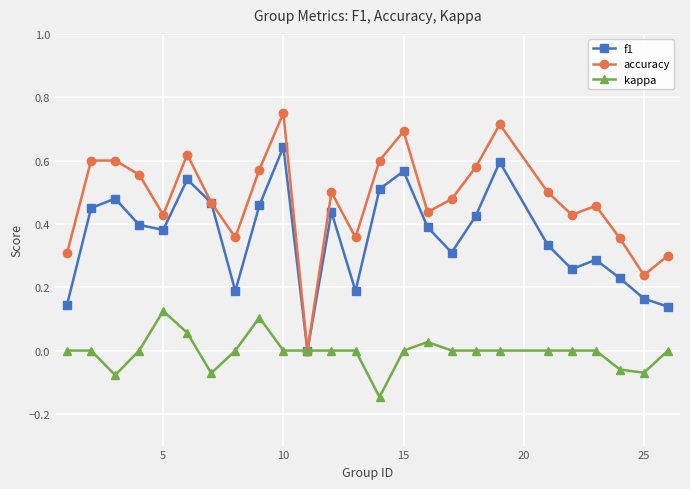

True or false: accuracy has more than 0 interior local peaks.

True